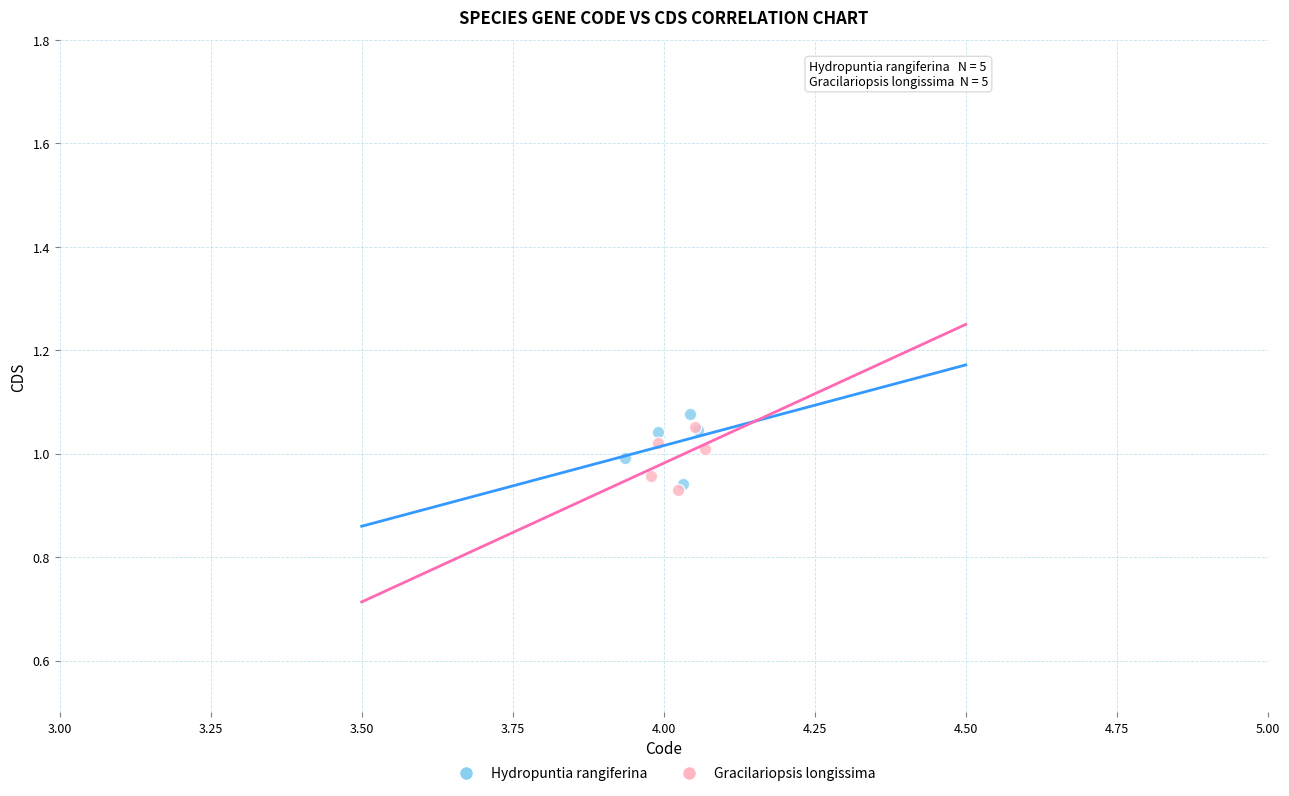

Which series reaches the maximum Y coordinate?

Hydropuntia rangiferina